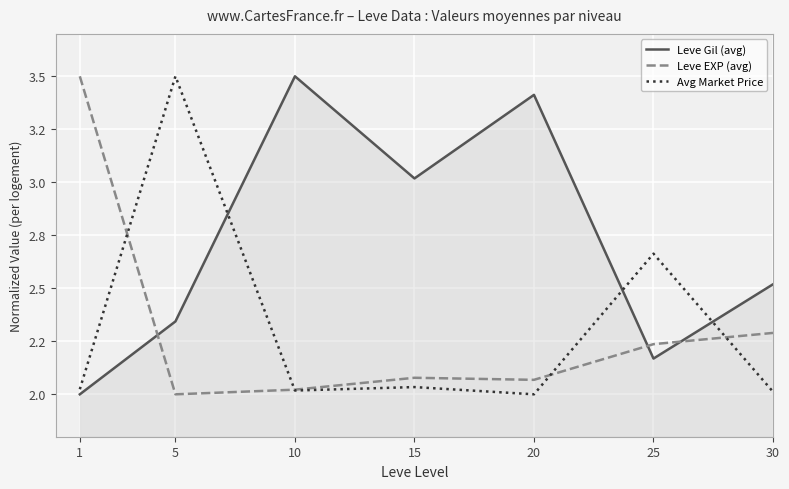

What are all the series names shown in the legend?

Leve Gil (avg), Leve EXP (avg), Avg Market Price